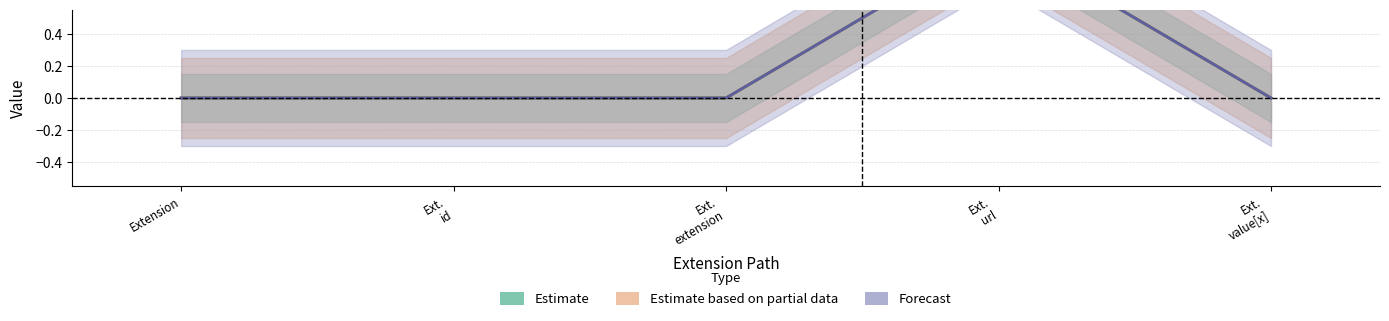

At which category is the sum across all series the highest?

Ext.
url